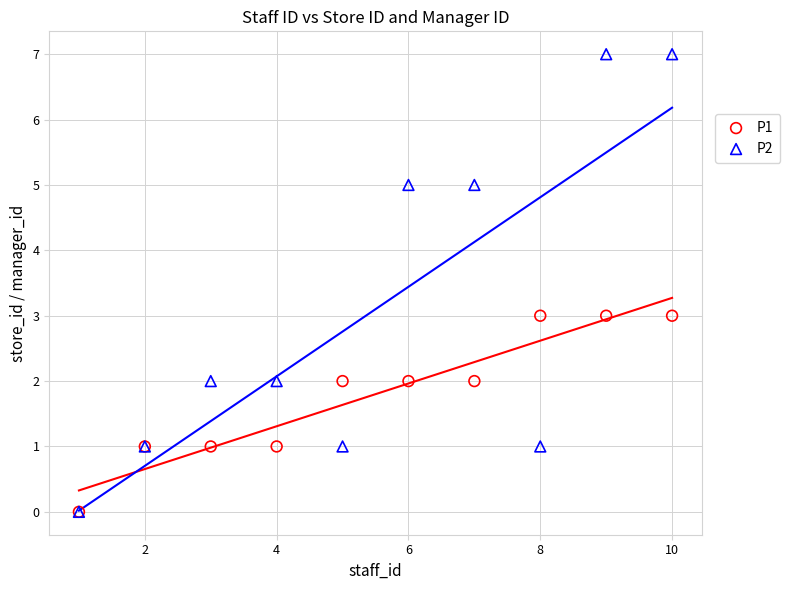

Which series contains the highest Y value?

P2